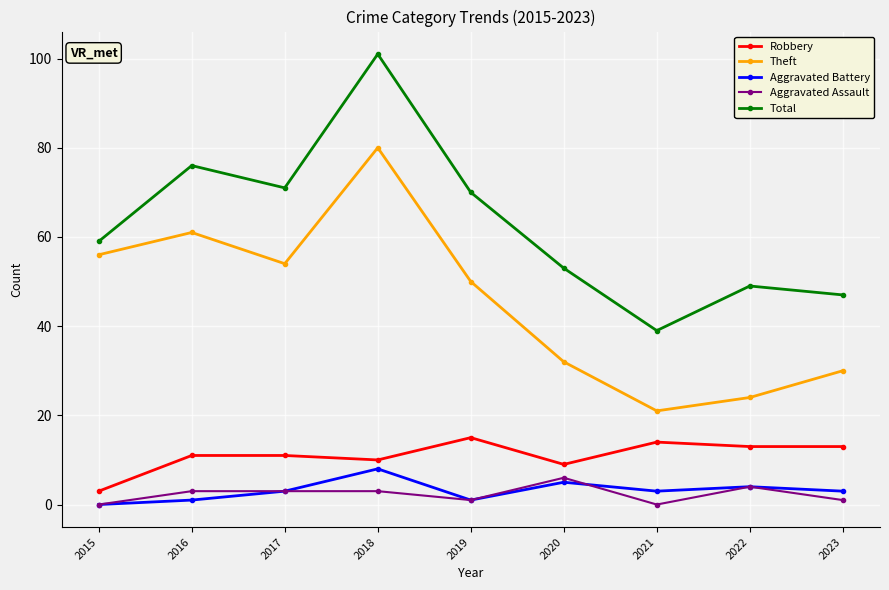

What are all the series names shown in the legend?

Robbery, Theft, Aggravated Battery, Aggravated Assault, Total